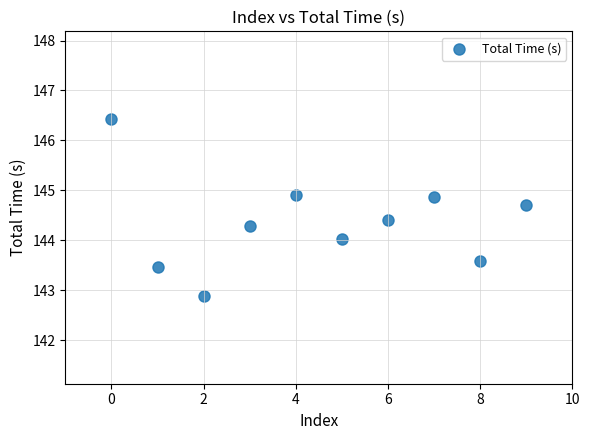

What is the range of Y values (max minus min)?

3.5